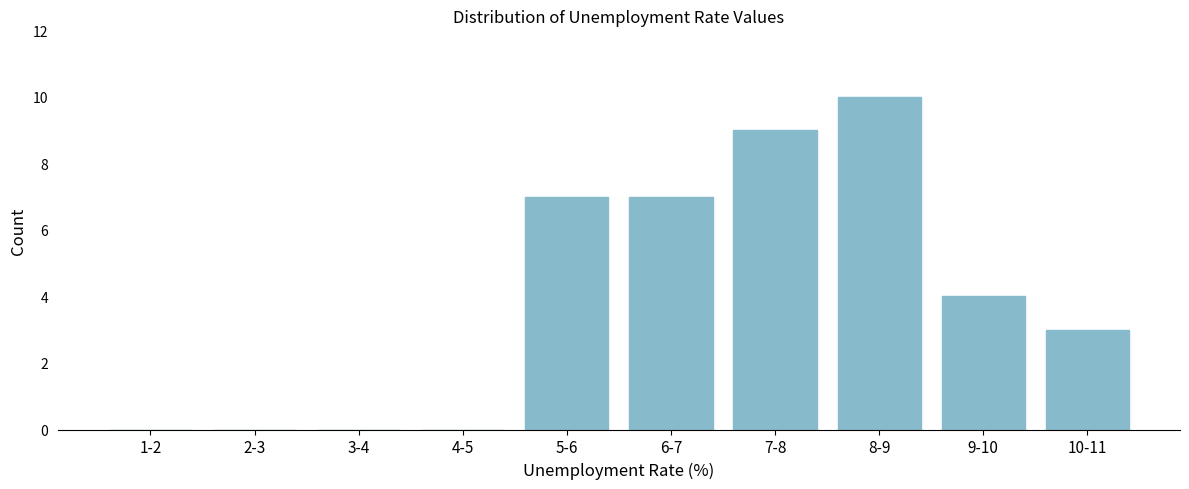

Reading left to right, transcribe all the data shown in this chart.

1-2=0	2-3=0	3-4=0	4-5=0	5-6=7	6-7=7	7-8=9	8-9=10	9-10=4	10-11=3